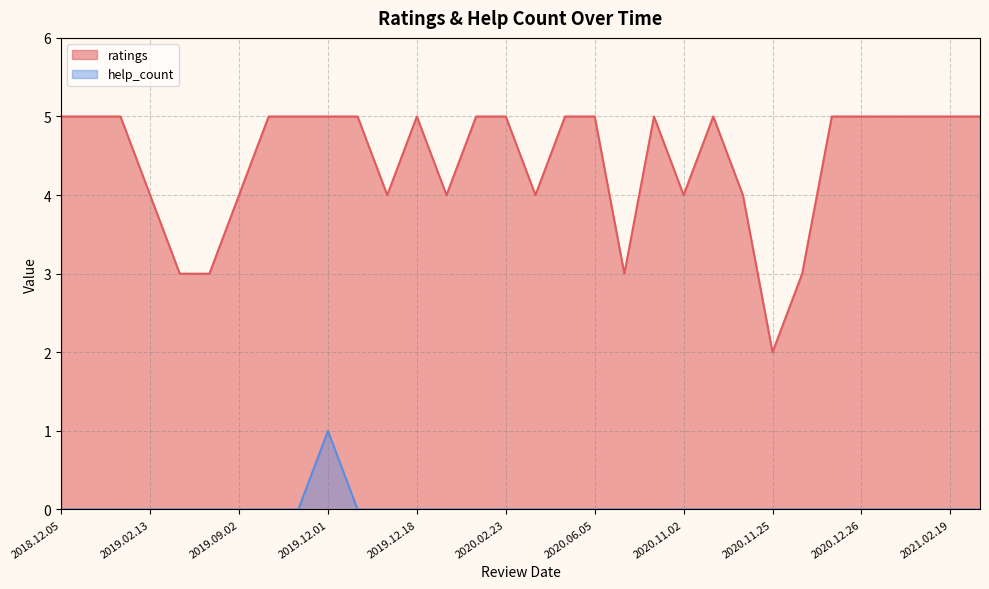

How many lines are shown in the chart?

2